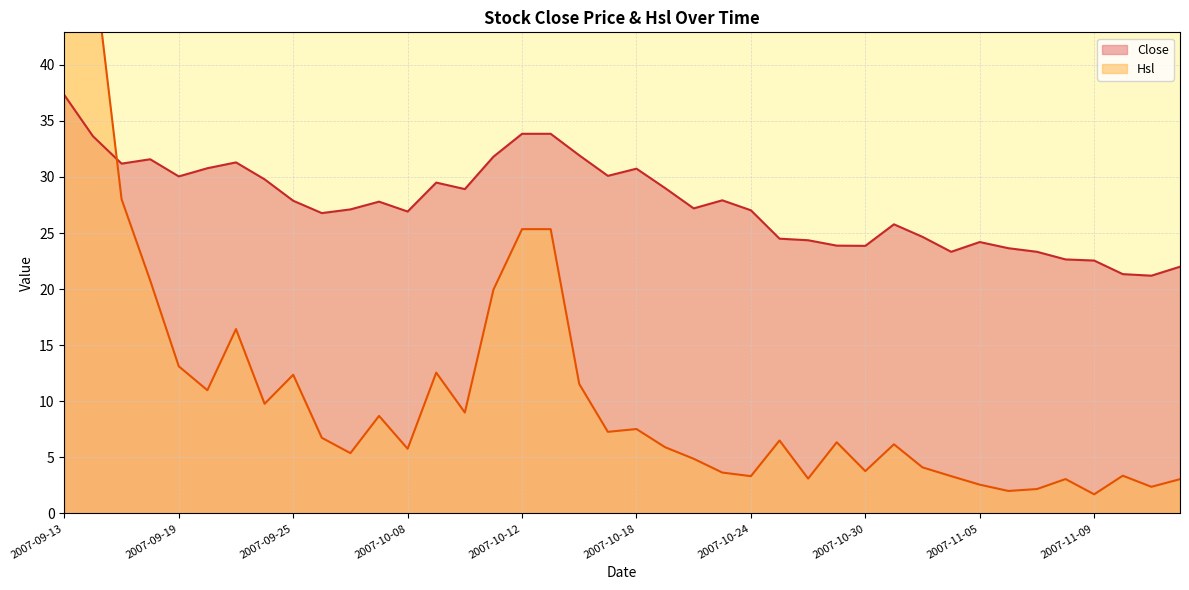

How many data points in Hsl are above 6?

22